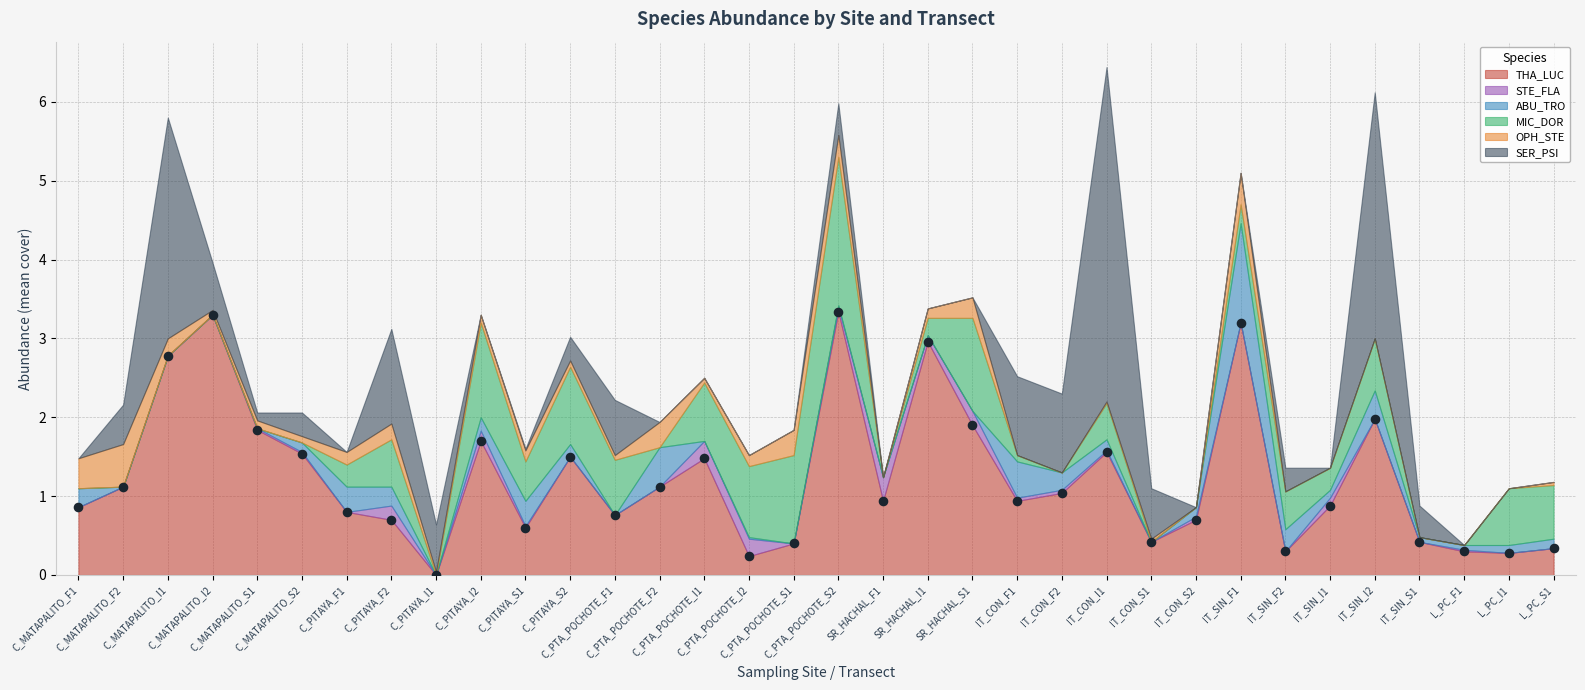

What is the range of Y values (max minus min)?

3.3